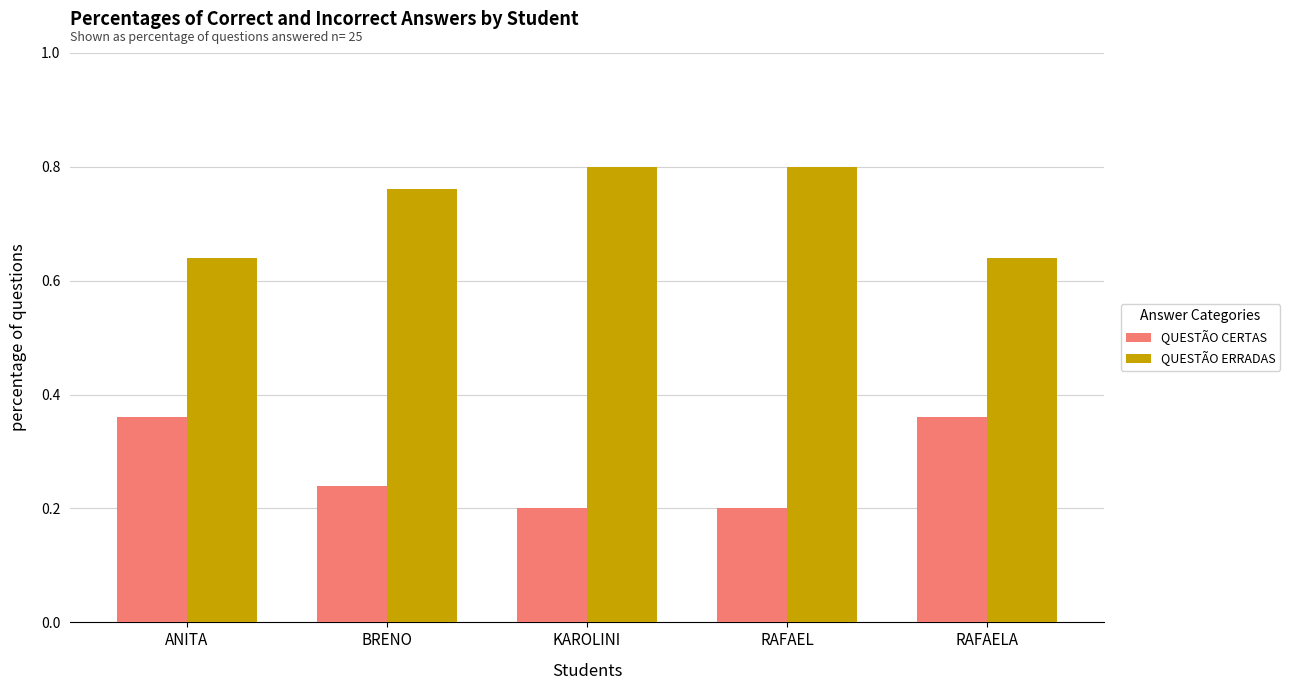

List the series in order of their overall mean, highest first.

QUESTÃO ERRADAS, QUESTÃO CERTAS